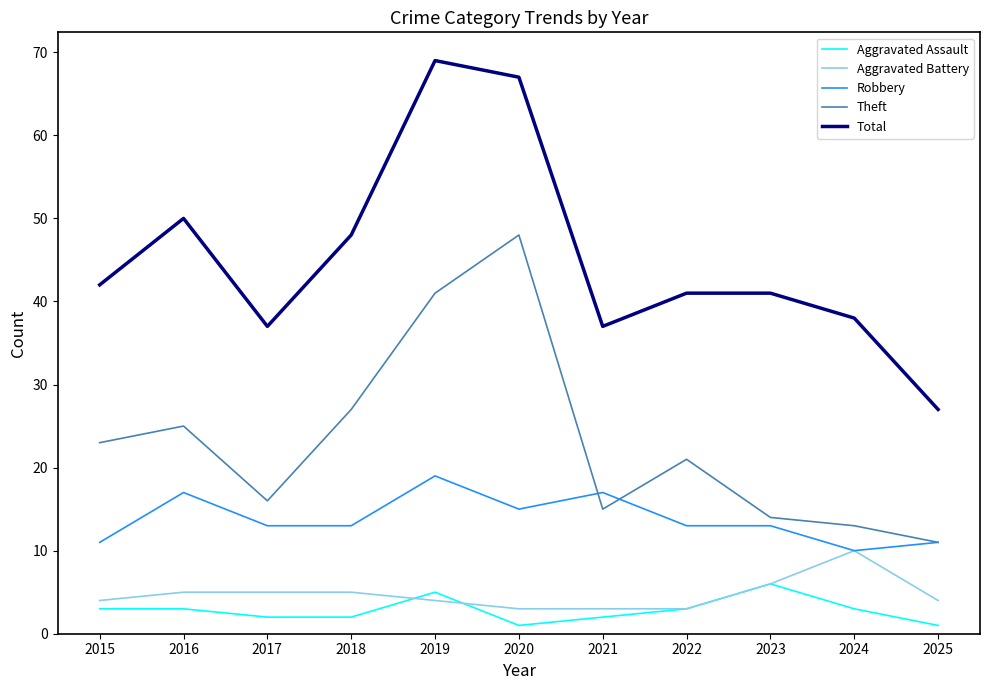

What is the spread (max minus min) of values at 2022?

38